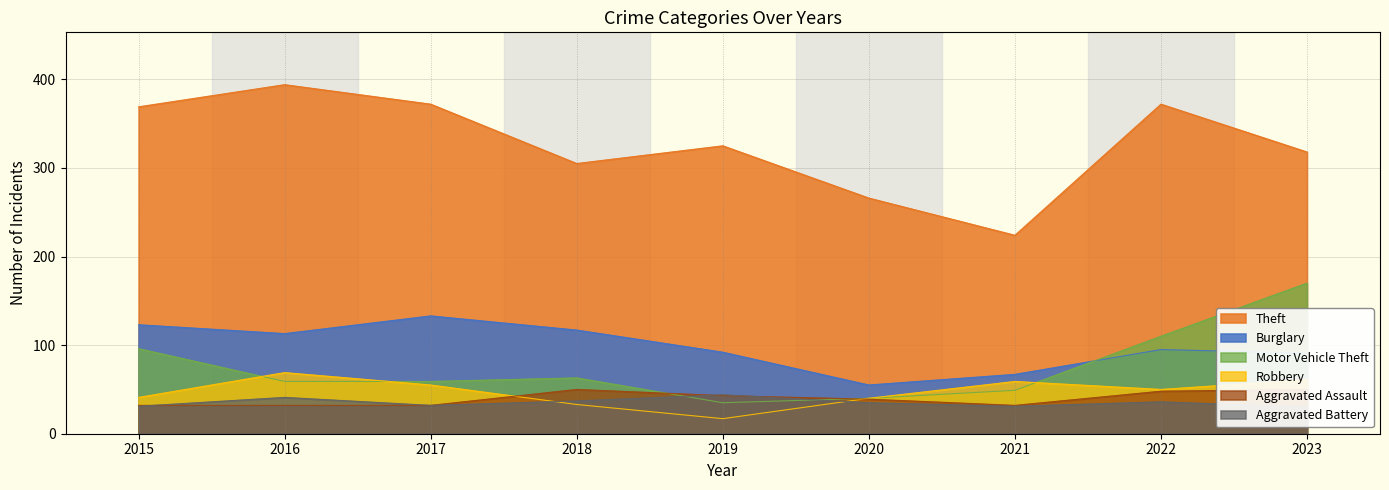

The Aggravated Battery series shows 47 at 2017. True or false?

False